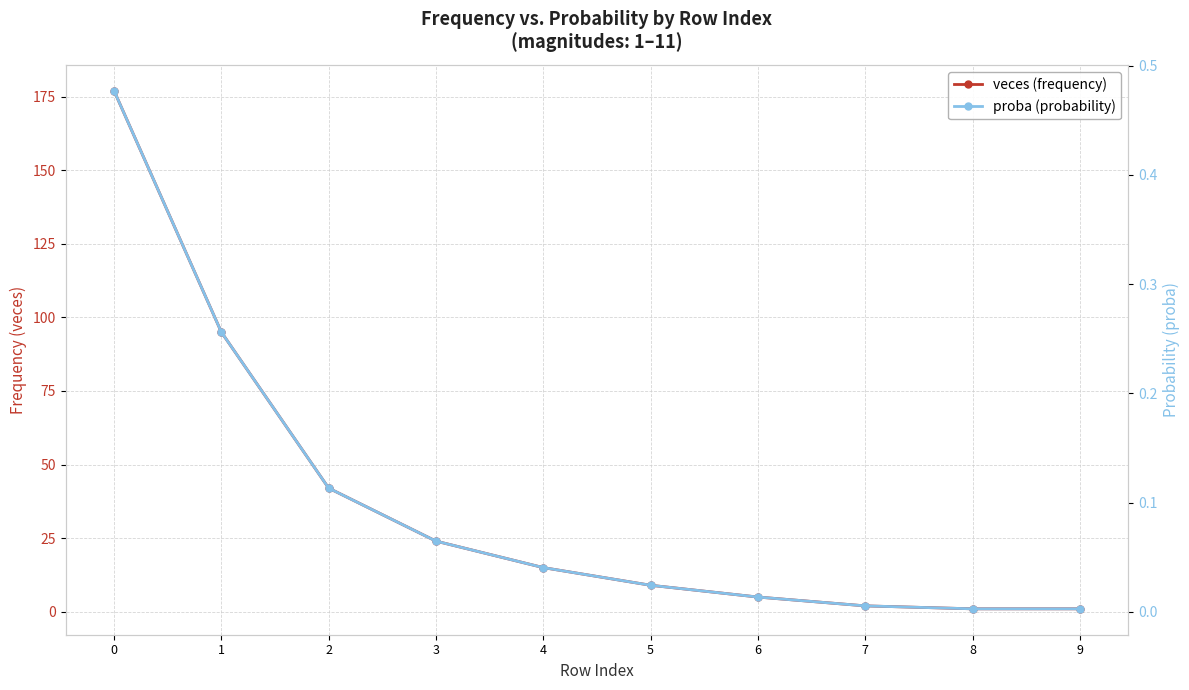

Reading left to right, transcribe all the data shown in this chart.

veces (frequency): 0=177.0	1=95.0	2=42.0	3=24.0	4=15.0	5=9.0	6=5.0	7=2.0	8=1.0	9=1.0
proba (probability): 0=0.5	1=0.3	2=0.1	3=0.1	4=0.0	5=0.0	6=0.0	7=0.0	8=0.0	9=0.0